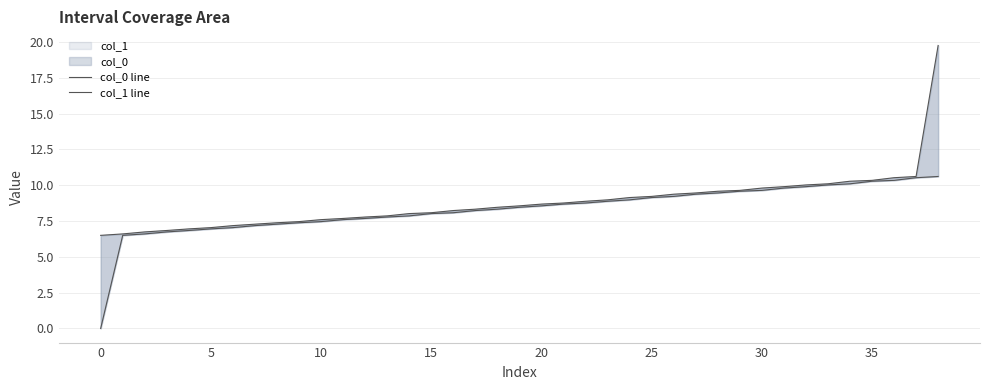

Does the chart have visible grid lines?

Yes